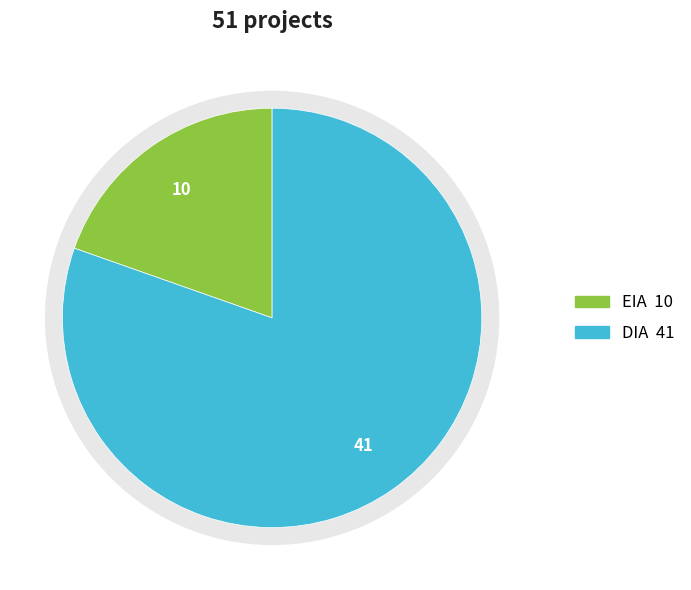

To the nearest percent, what is the difference between the largest and smallest slice percentages?

61%